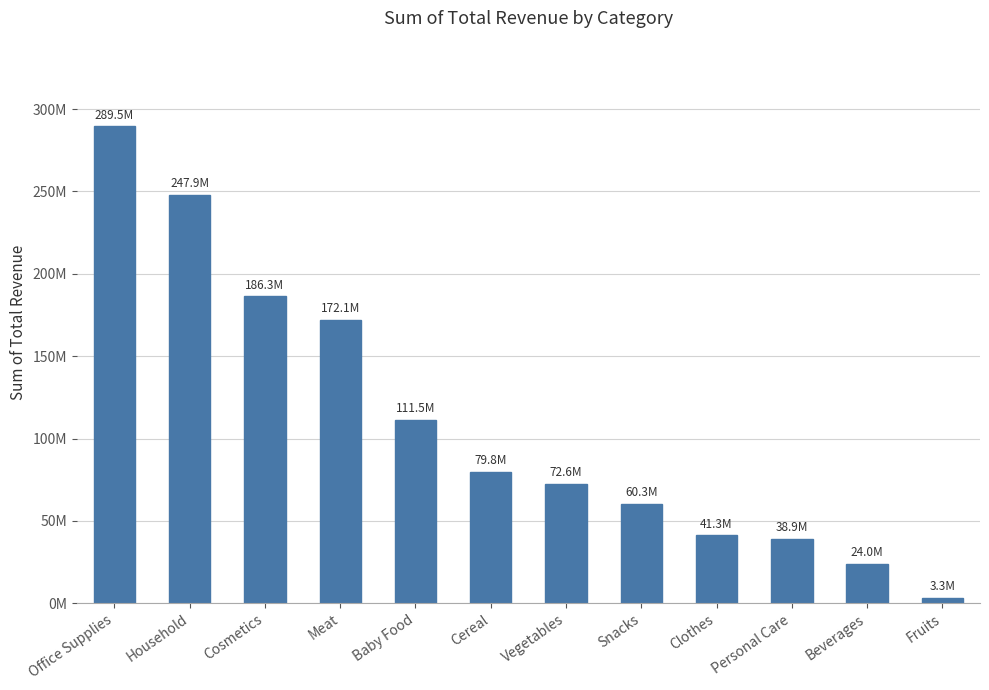

At which label is the value closest to 146382219?

Meat